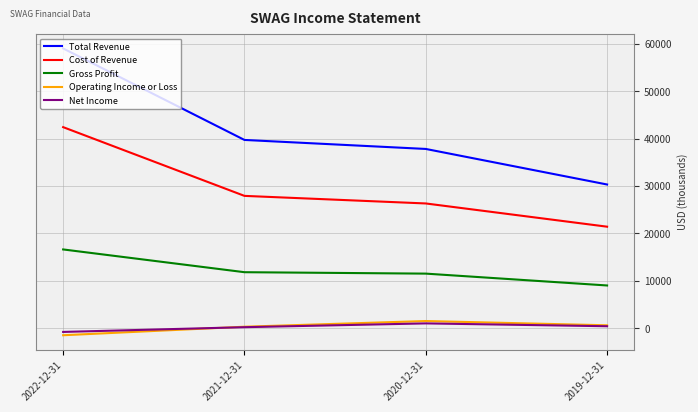

What is the spread (max minus min) of values at 2020-12-31?

36800